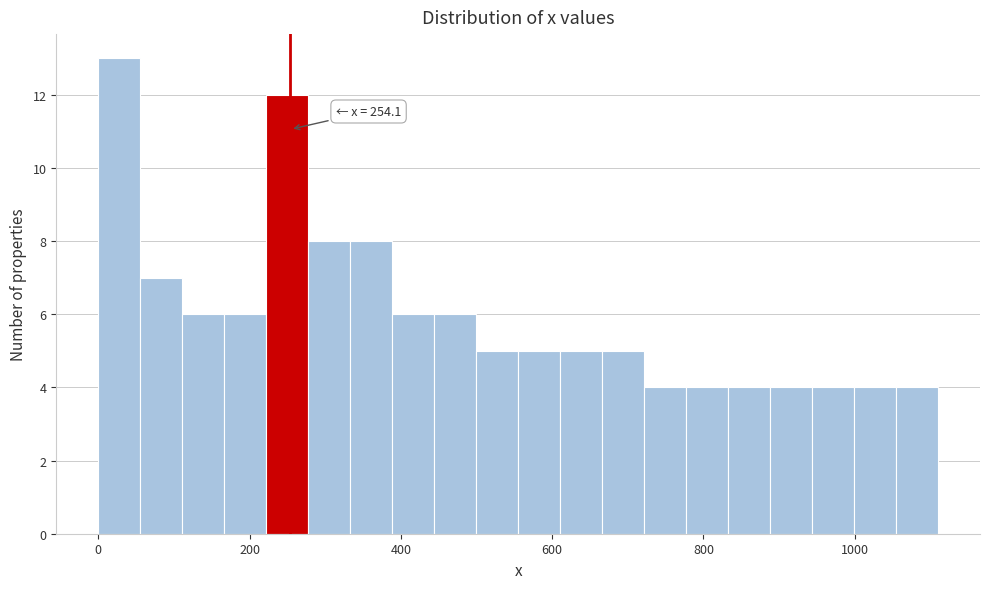

Read against the x-axis, roughly where is the centre of the tallest bar?

20